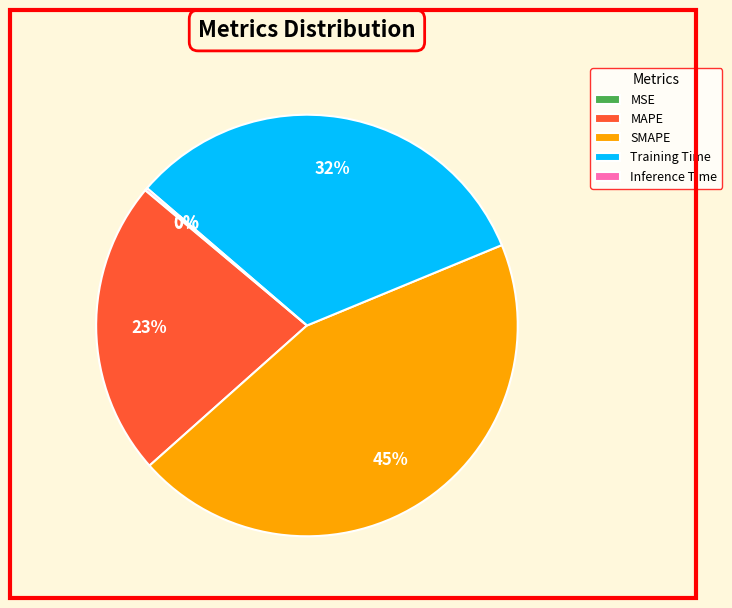

The Training Time slice represents 45% of the pie. True or false?

False